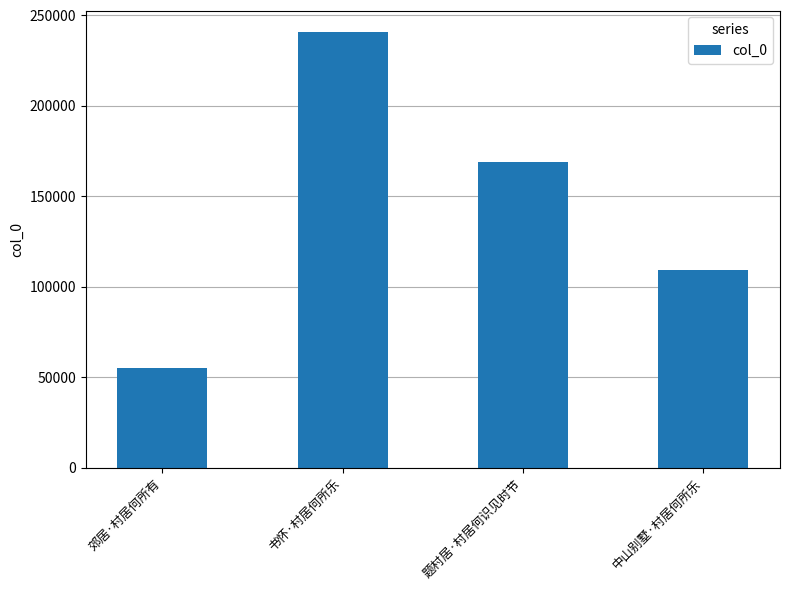

Does the chart contain stacked bars?

No